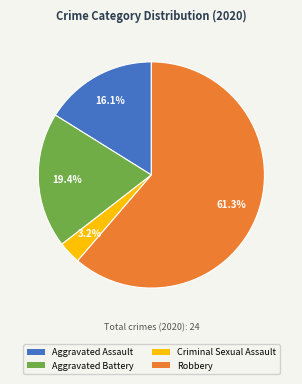

What is the ratio of the value at Aggravated Battery to the value at Robbery?

0.3